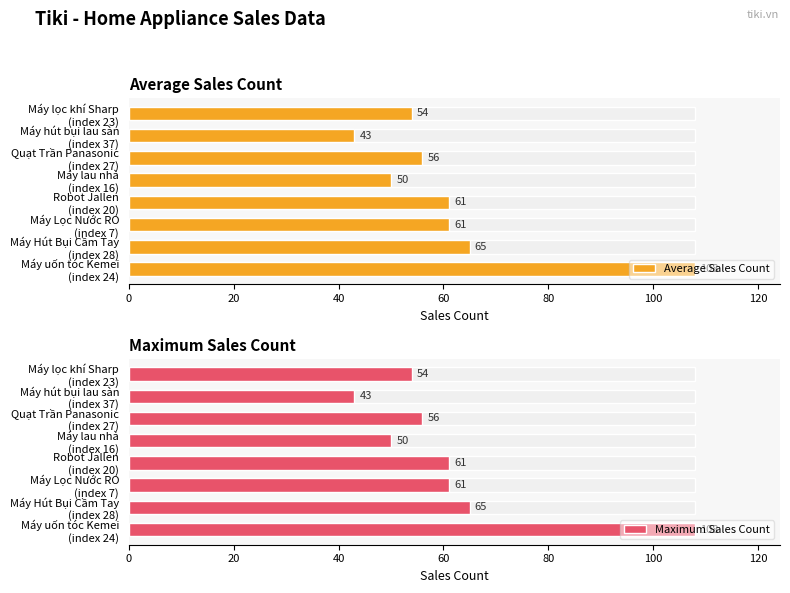

Is the value of Average Sales Count at Máy lau nhà (index 16) greater than the value of Maximum Sales Count at Máy lọc khí Sharp (index 23)?

No